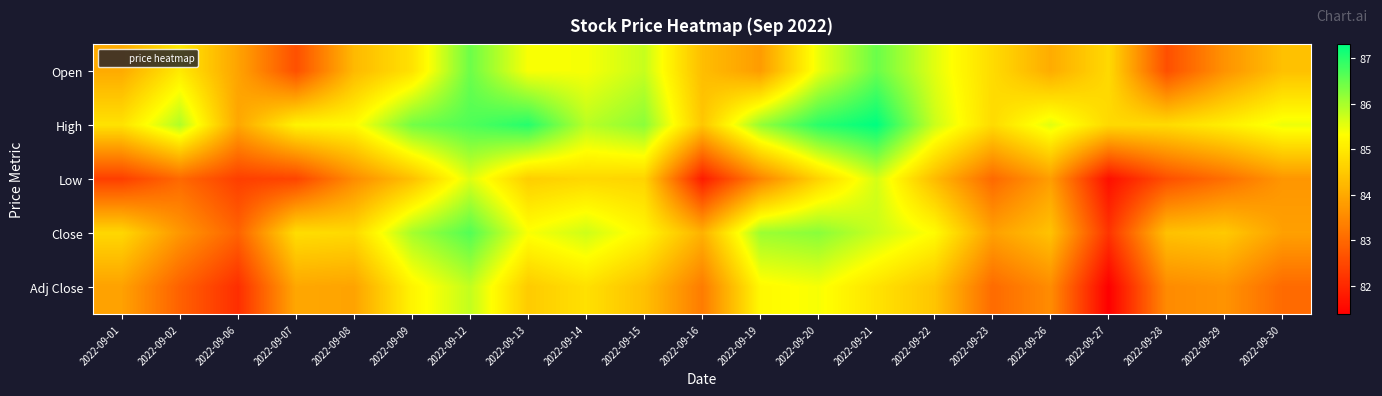

Rank the series at 2022-09-12 from lowest to highest value.

Low, Adj Close, Open, Close, High